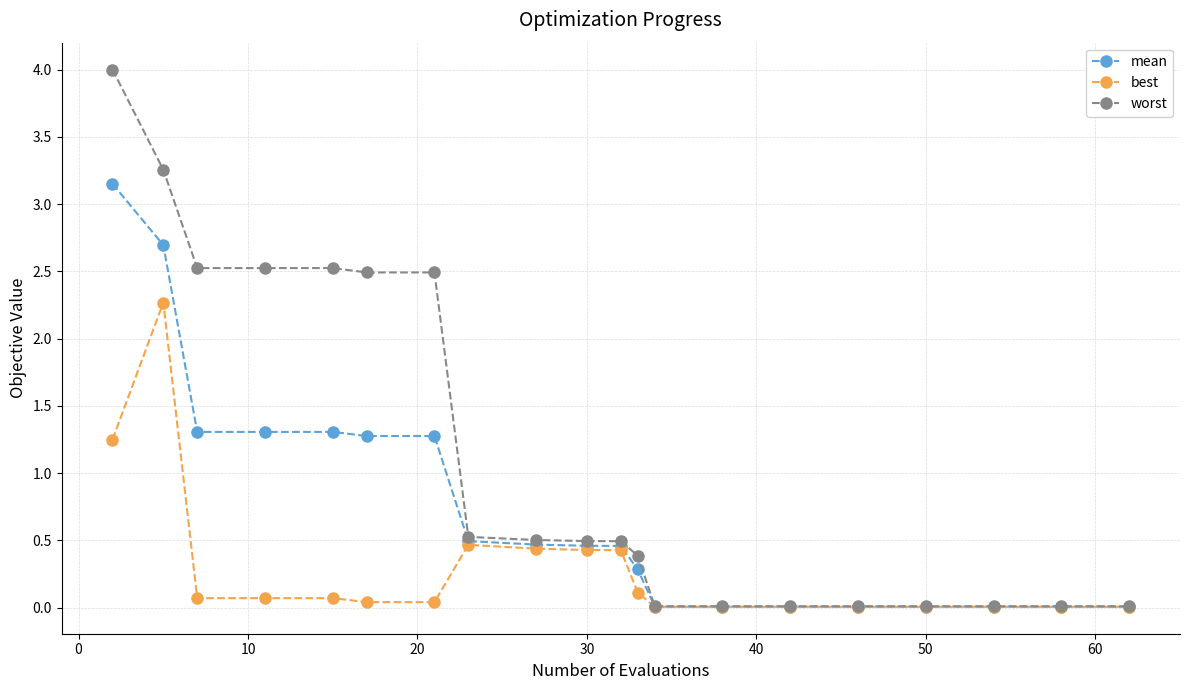

Rank the series by their maximum value, from highest to lowest.

worst, mean, best